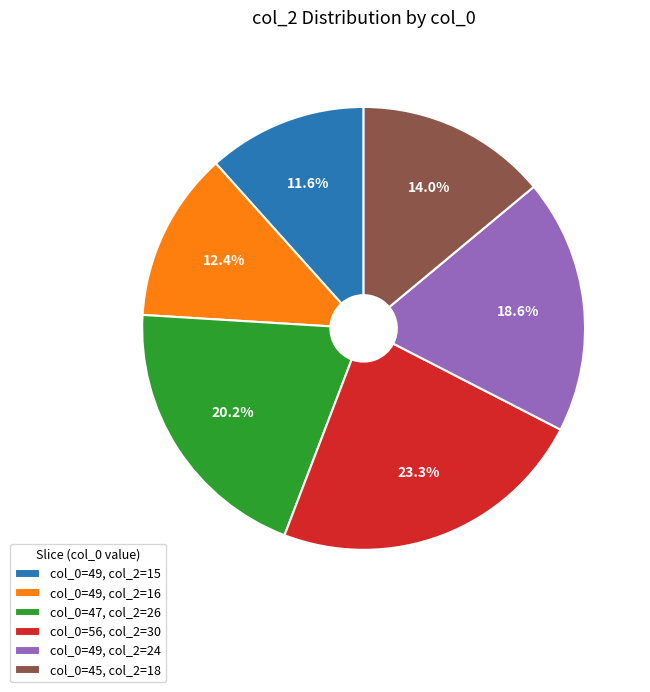

Does col_0=49, col_2=15 represent more than half of the total?

No